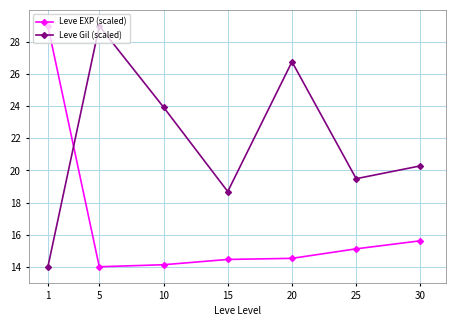

What are all the series names shown in the legend?

Leve EXP (scaled), Leve Gil (scaled)